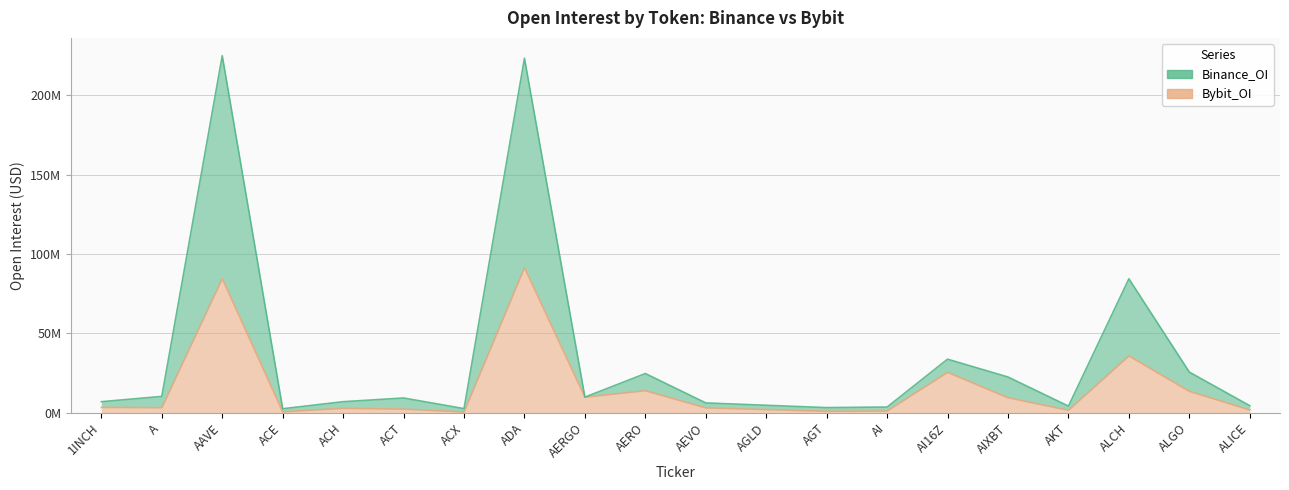

What is the spread (max minus min) of values at ALICE?

2.7